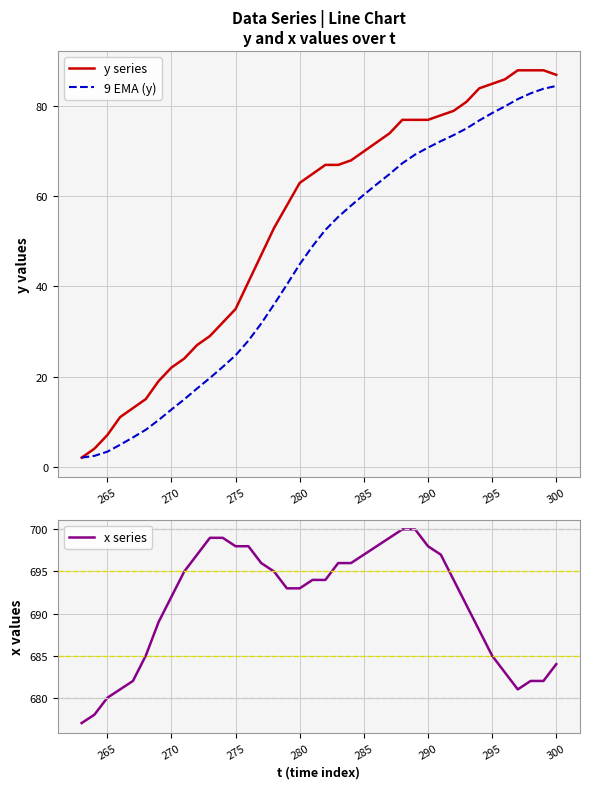

True or false: x series and y series cross at least once.

False